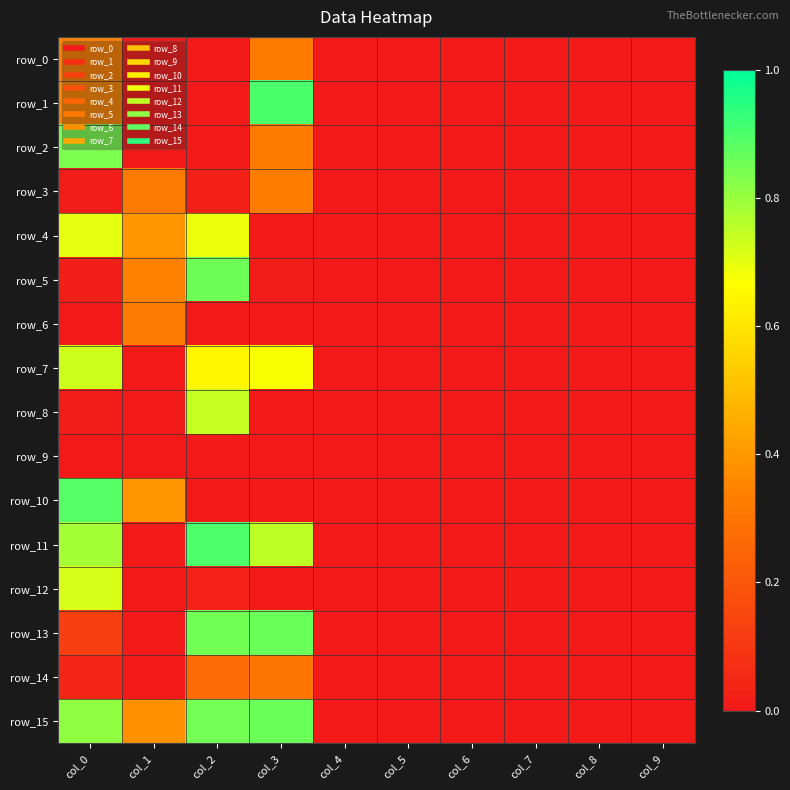

Which category has the lowest value across all series?

col_8